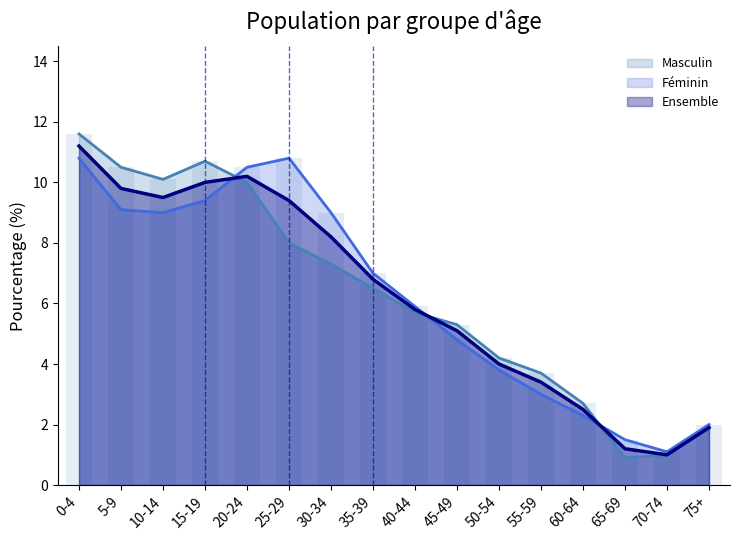

Which series has the widest spread of values?

Masculin